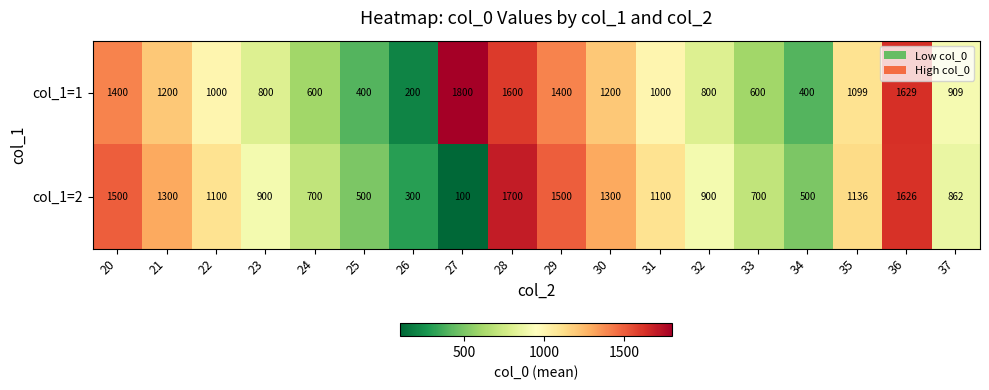

Where does the col_1=2 series first go above 1100?

20